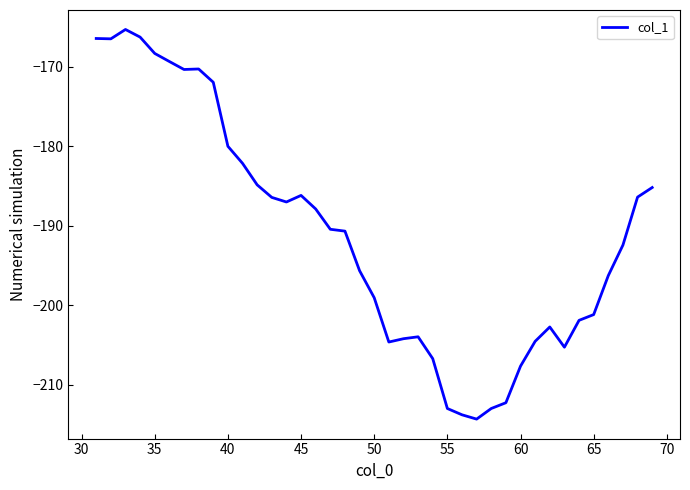

What is the maximum value shown in the chart?

-165.3